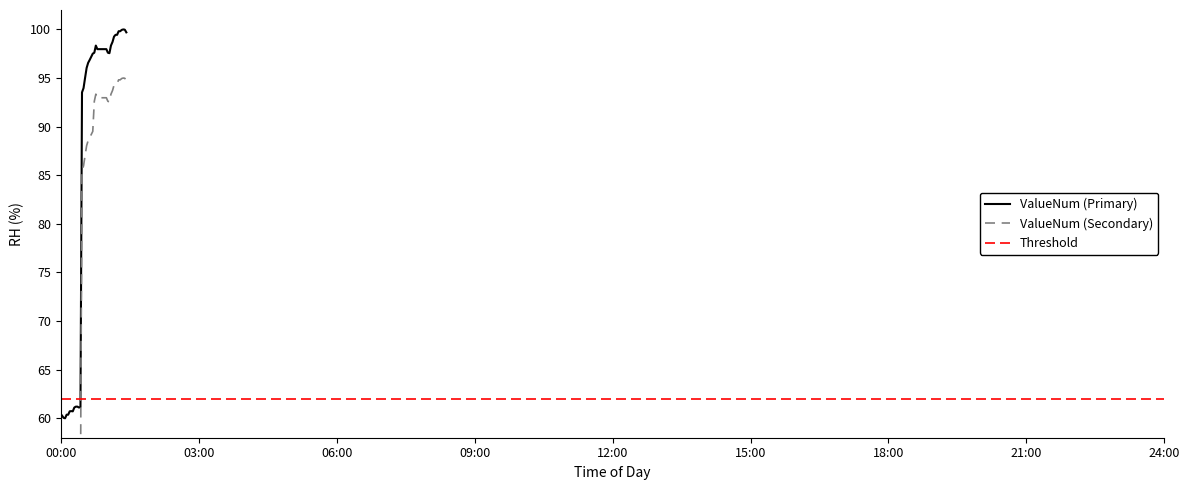

What is the label of the 33rd point from the right?

21:00